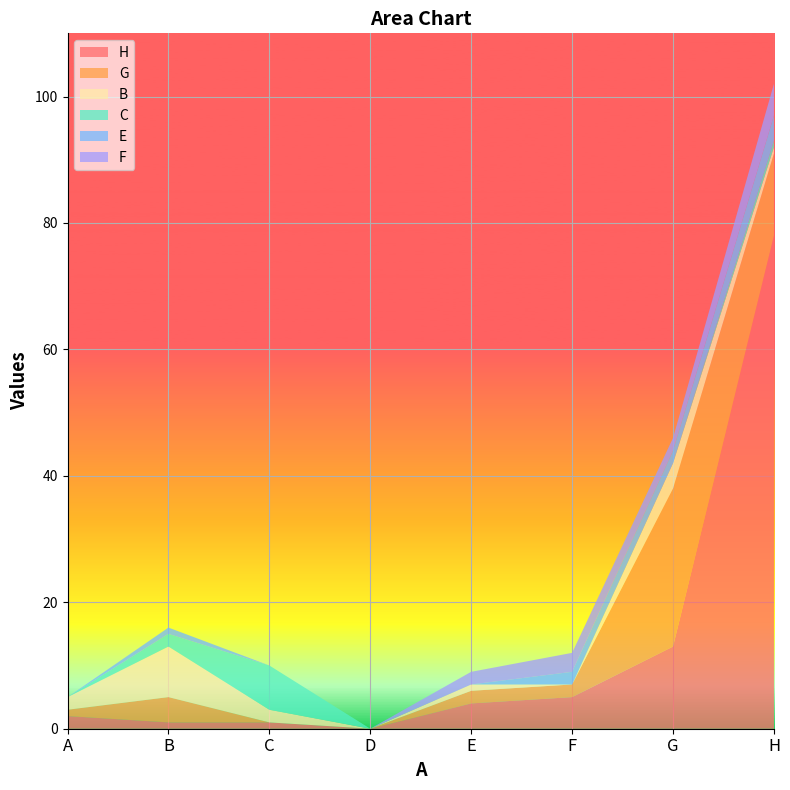

Reading left to right, transcribe all the data shown in this chart.

H: A=2	B=1	C=1	D=0	E=4	F=5	G=13	H=78
G: A=1	B=4	C=0	D=0	E=2	F=2	G=25	H=13
B: A=2	B=8	C=2	D=0	E=1	F=0	G=4	H=1
C: A=0	B=2	C=7	D=0	E=0	F=0	G=0	H=1
E: A=0	B=1	C=0	D=0	E=0	F=2	G=2	H=4
F: A=0	B=0	C=0	D=0	E=2	F=3	G=2	H=5